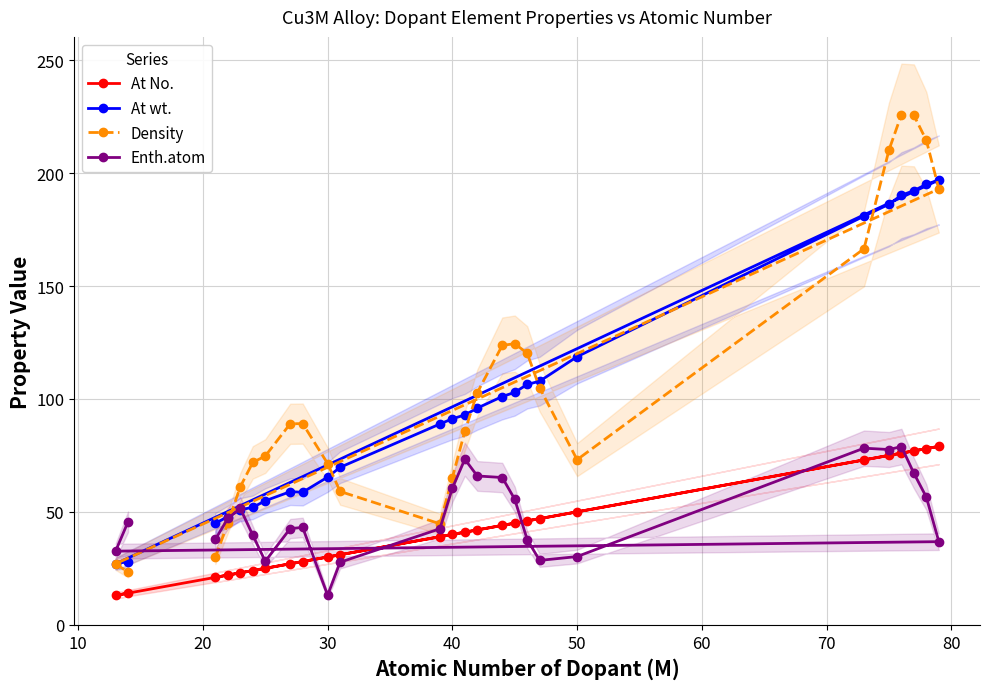

What is the minimum value for At wt.?

27.0